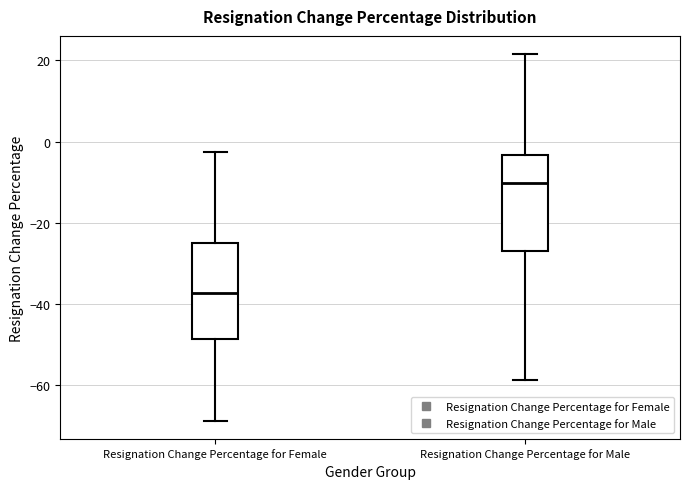

Where is the lower edge of the box for Resignation Change Percentage for Male on the y-axis? The values are not printed on the chart, so give them approximately, as read against the axis.

-26